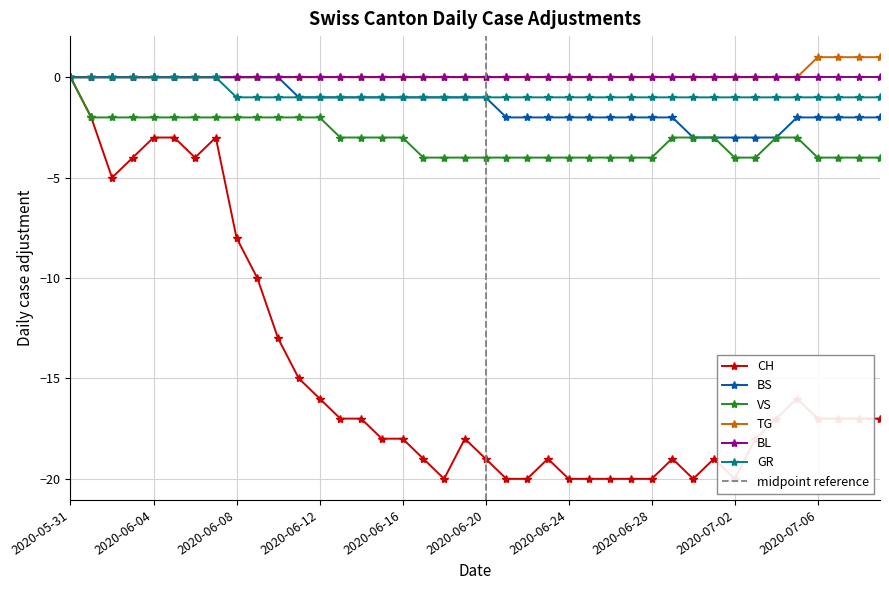

Which category has the lowest value in the TG series?

2020-05-31